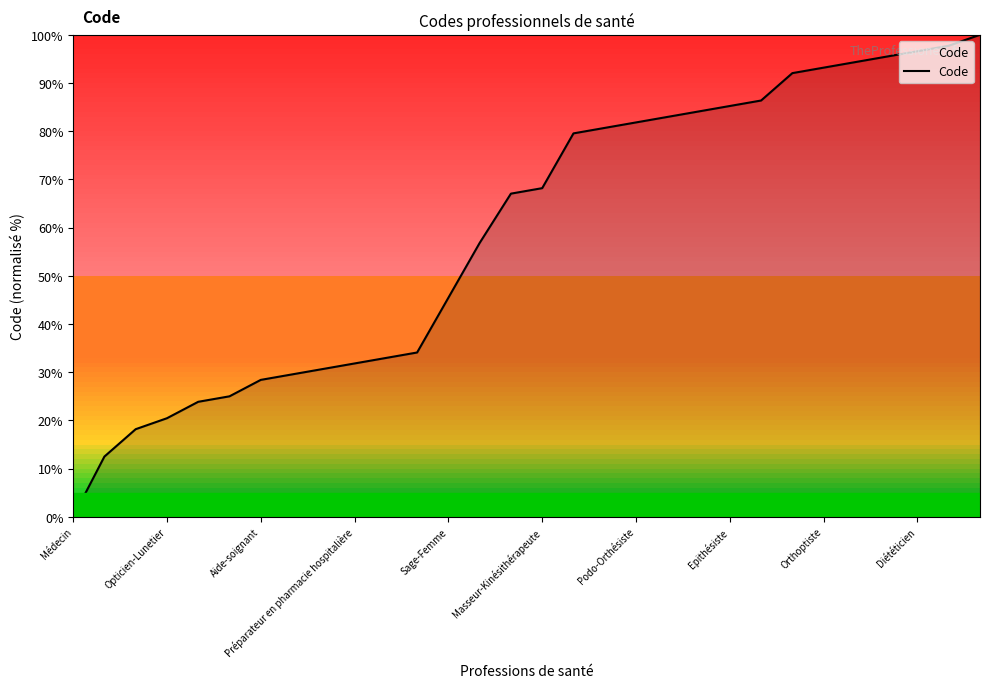

What is the greatest value displayed?

100.0